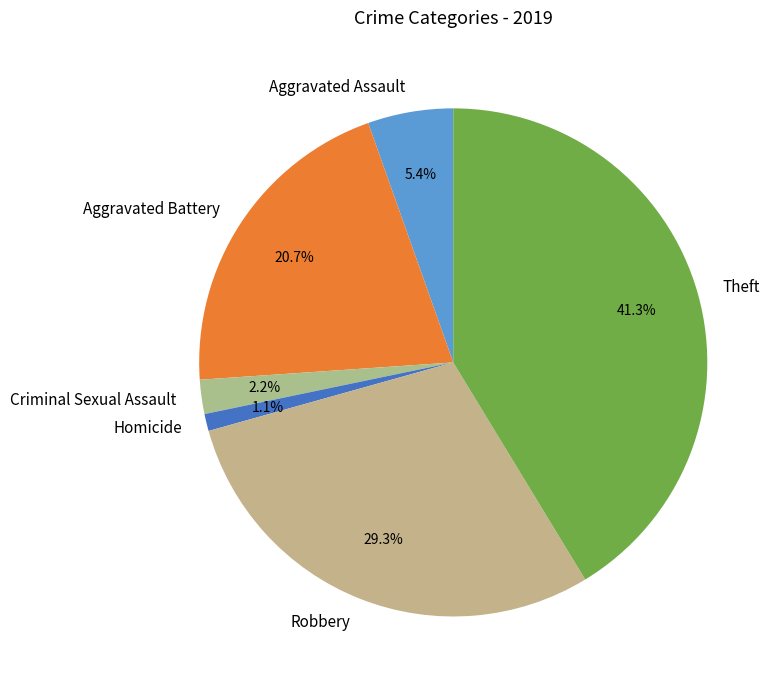

Rank the categories by value from highest to lowest.

Theft, Robbery, Aggravated Battery, Aggravated Assault, Criminal Sexual Assault, Homicide